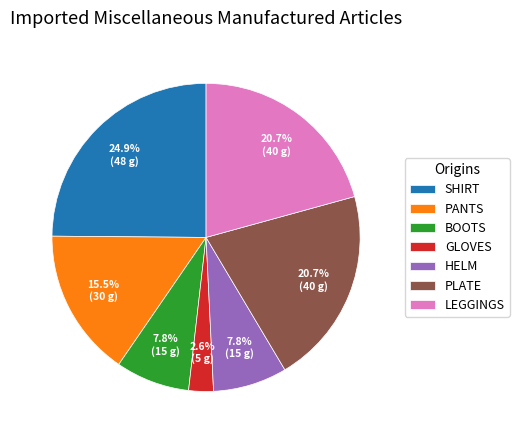

What portion of the pie excludes LEGGINGS?

79.3%